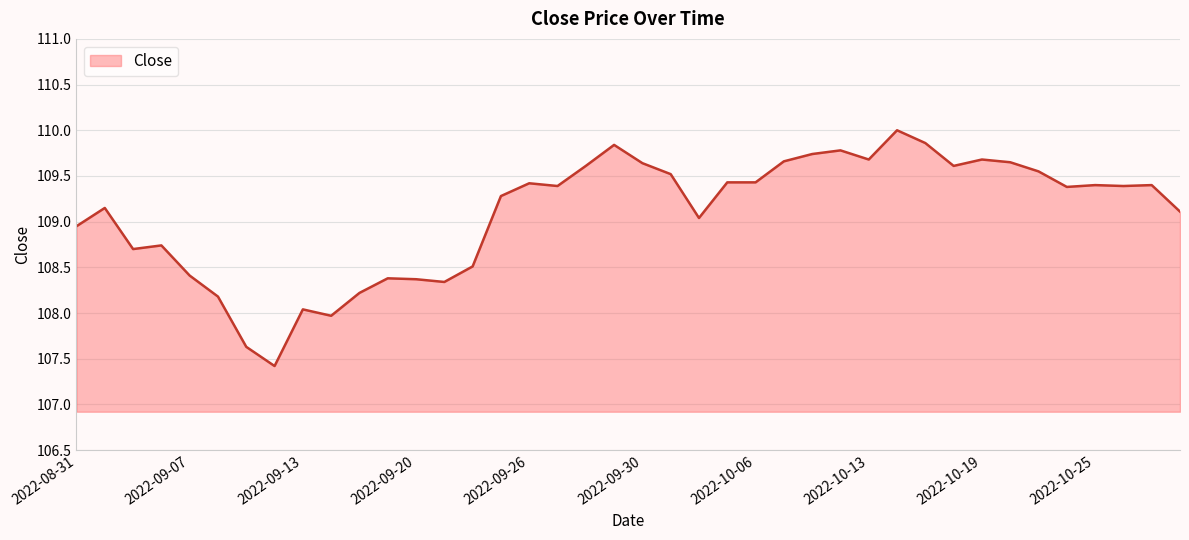

What is the maximum value shown in the chart?

110.0